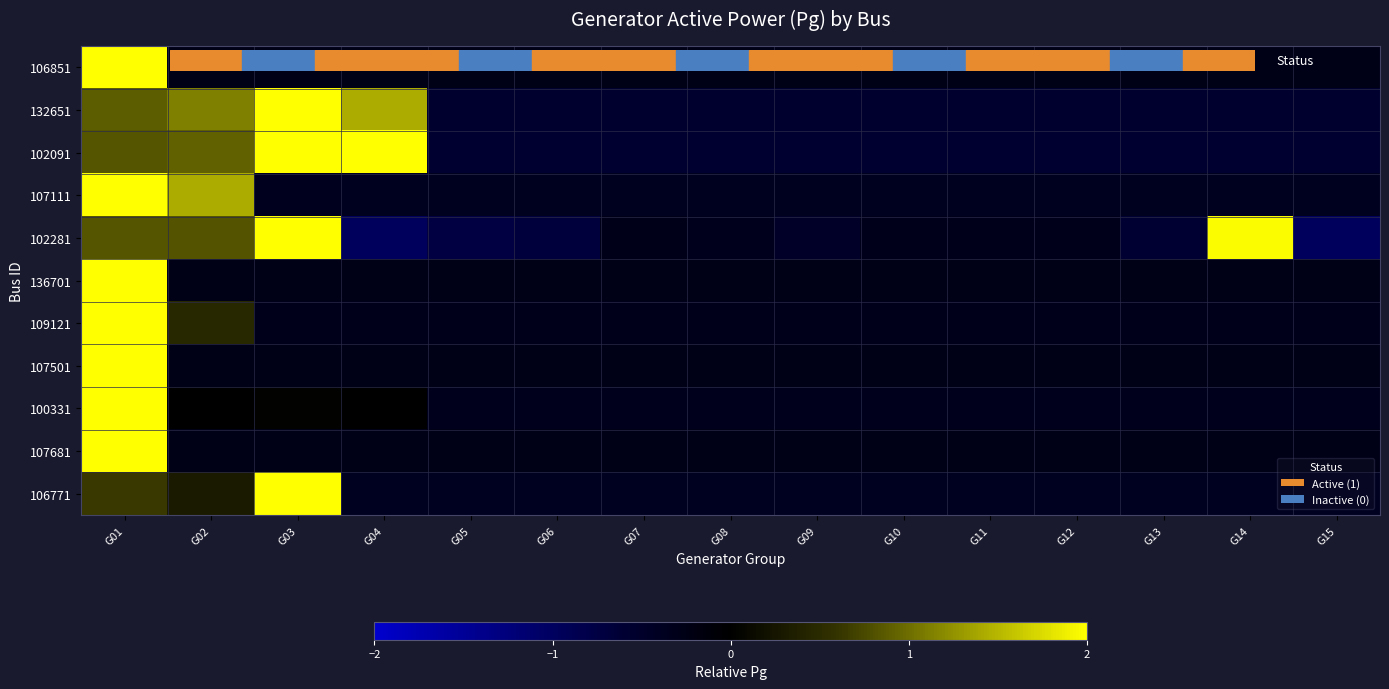

Which category has the lowest value across all series?

G04